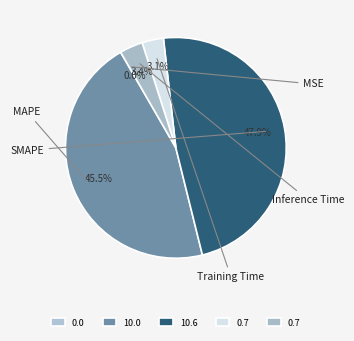

Which category has the smallest portion of the pie?

MSE